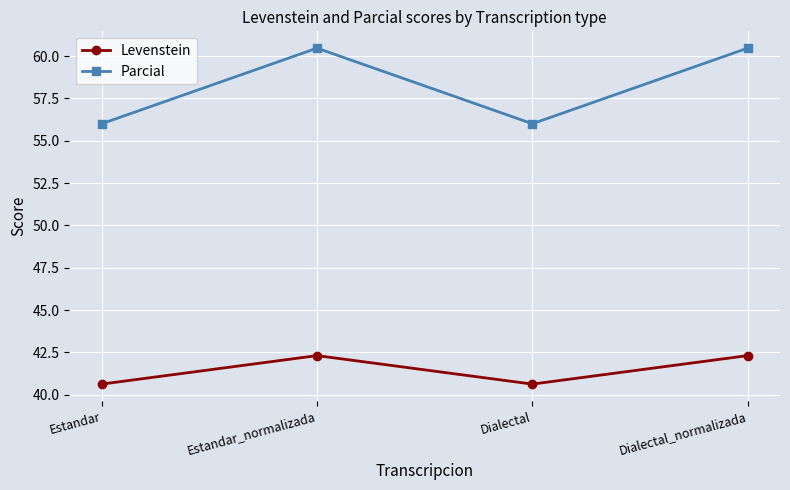

What is the difference between the maximum and minimum values in the Levenstein series?

1.7